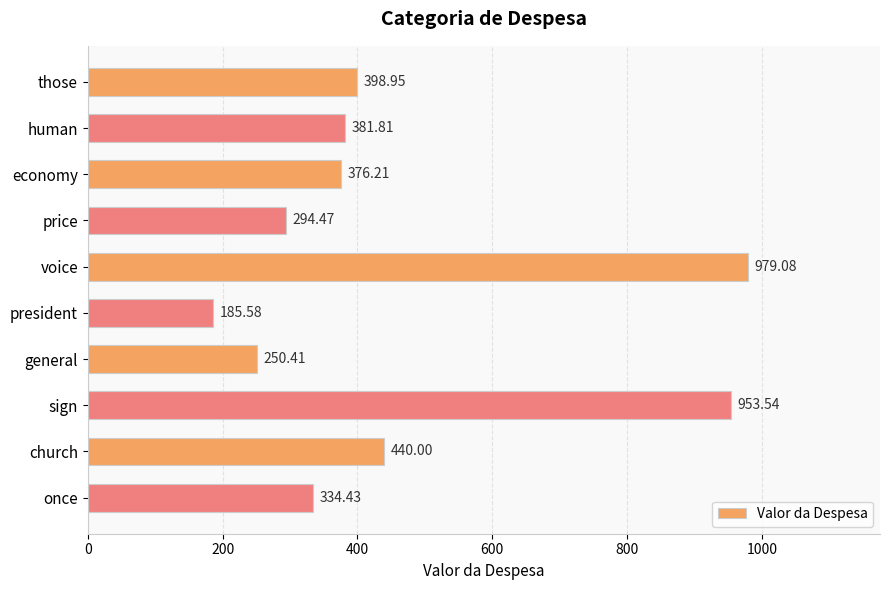

What is the label of the 4th bar from the bottom?

general